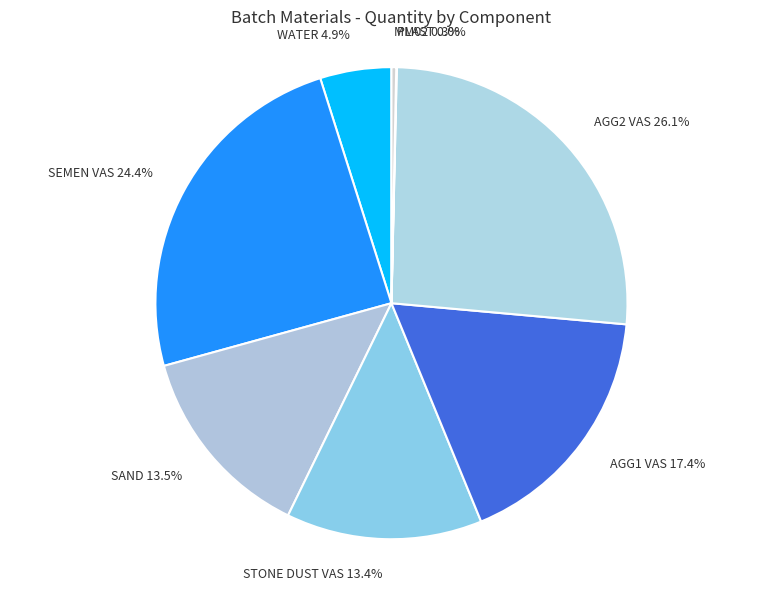

What is the ratio of the value at AGG2 VAS to the value at AGG1 VAS?

1.5